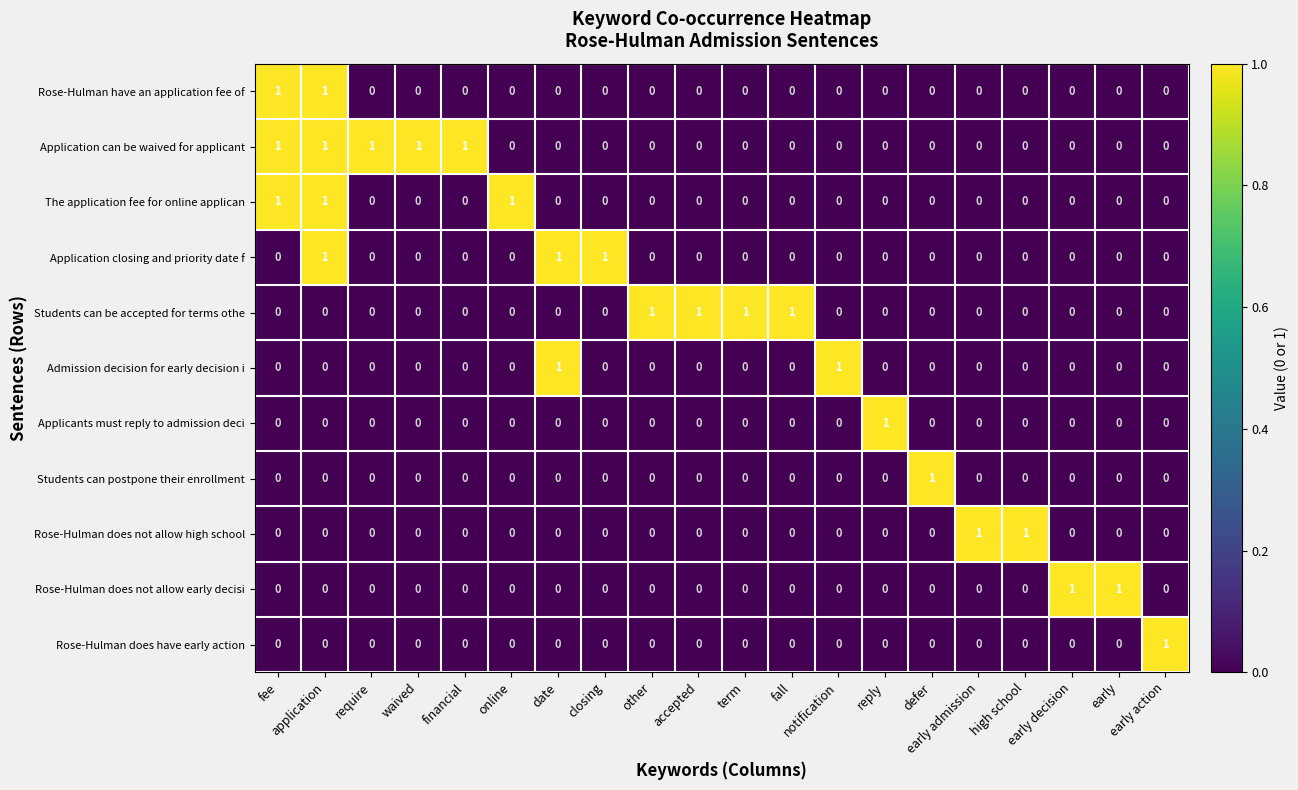

At how many categories does at least one series exceed 0?

20